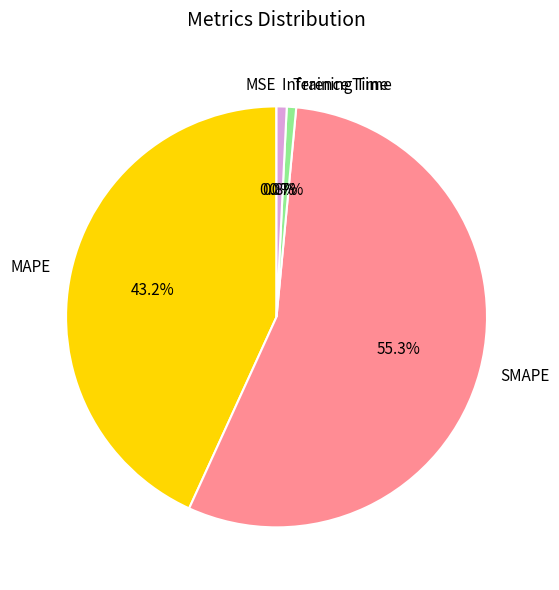

Which slice is the largest?

SMAPE